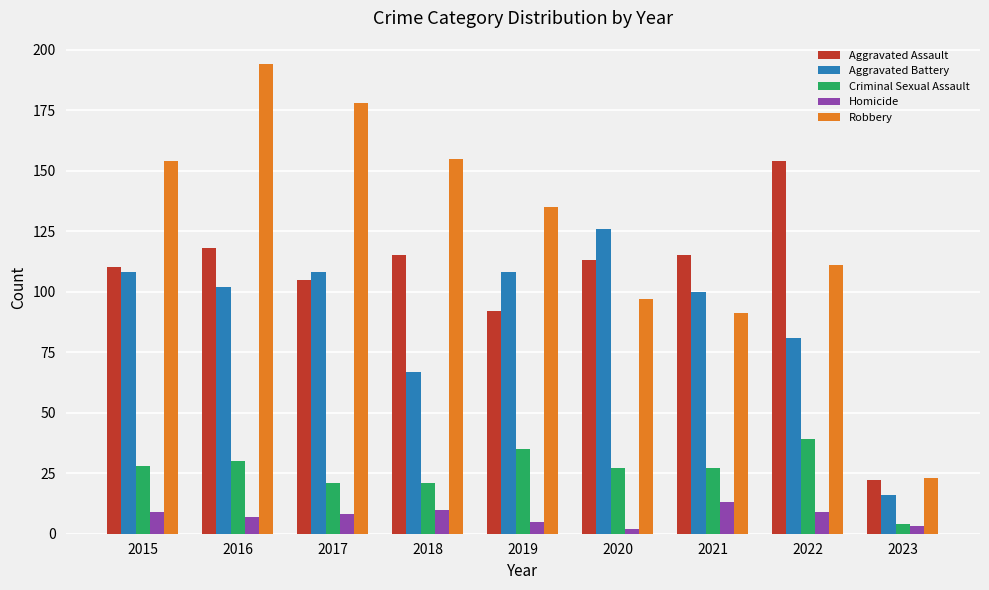

How many bars are there in total?

45